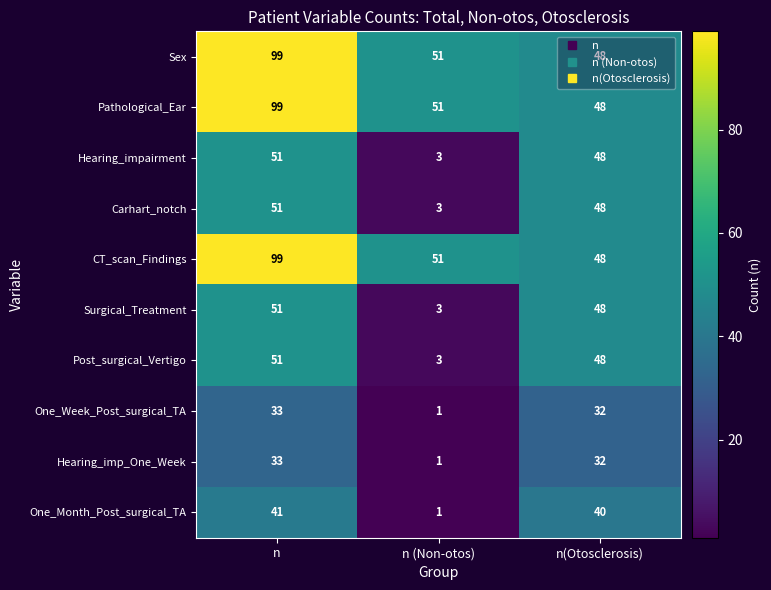

Rank the categories by Surgical_Treatment value from lowest to highest.

n (Non-otos), n(Otosclerosis), n